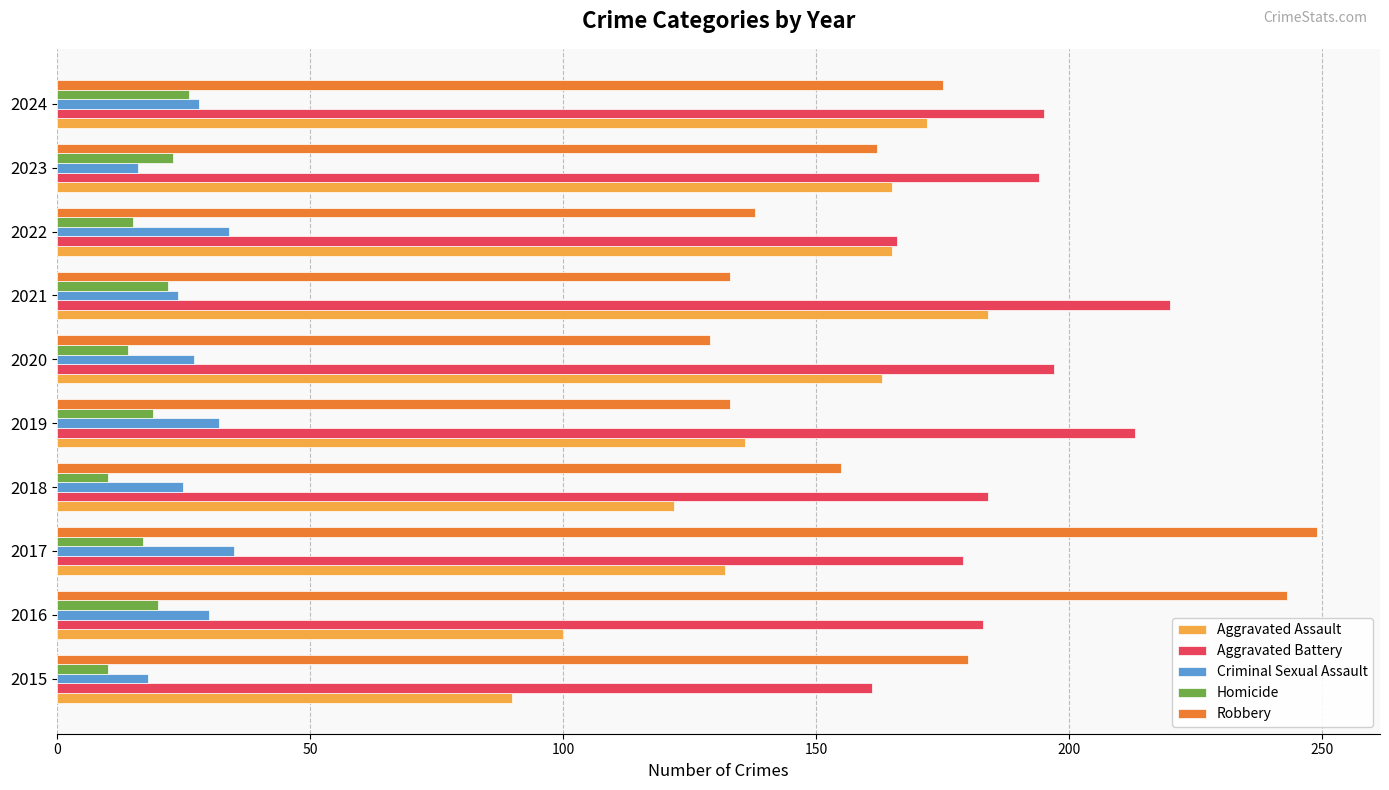

What is the difference between the maximum and second lowest values in the Aggravated Battery series?

54